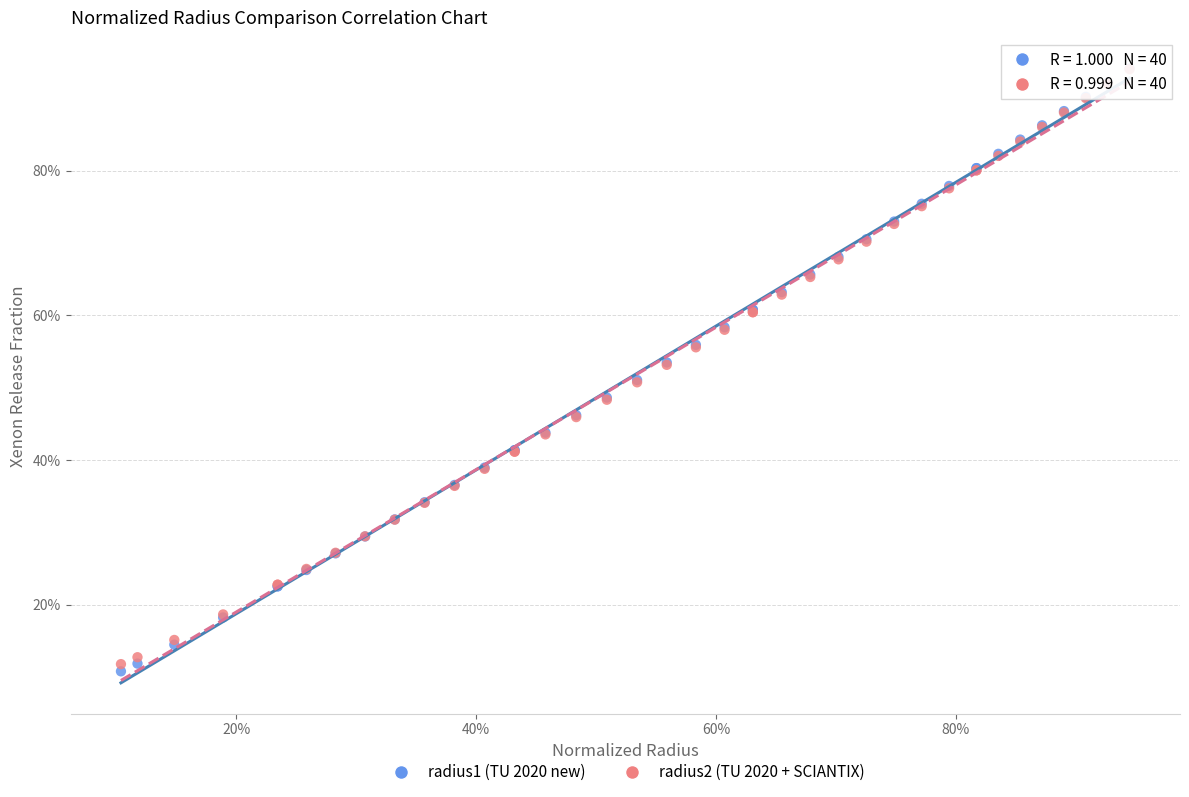

Which series contains the lowest Y value?

radius1 (TU 2020 new)